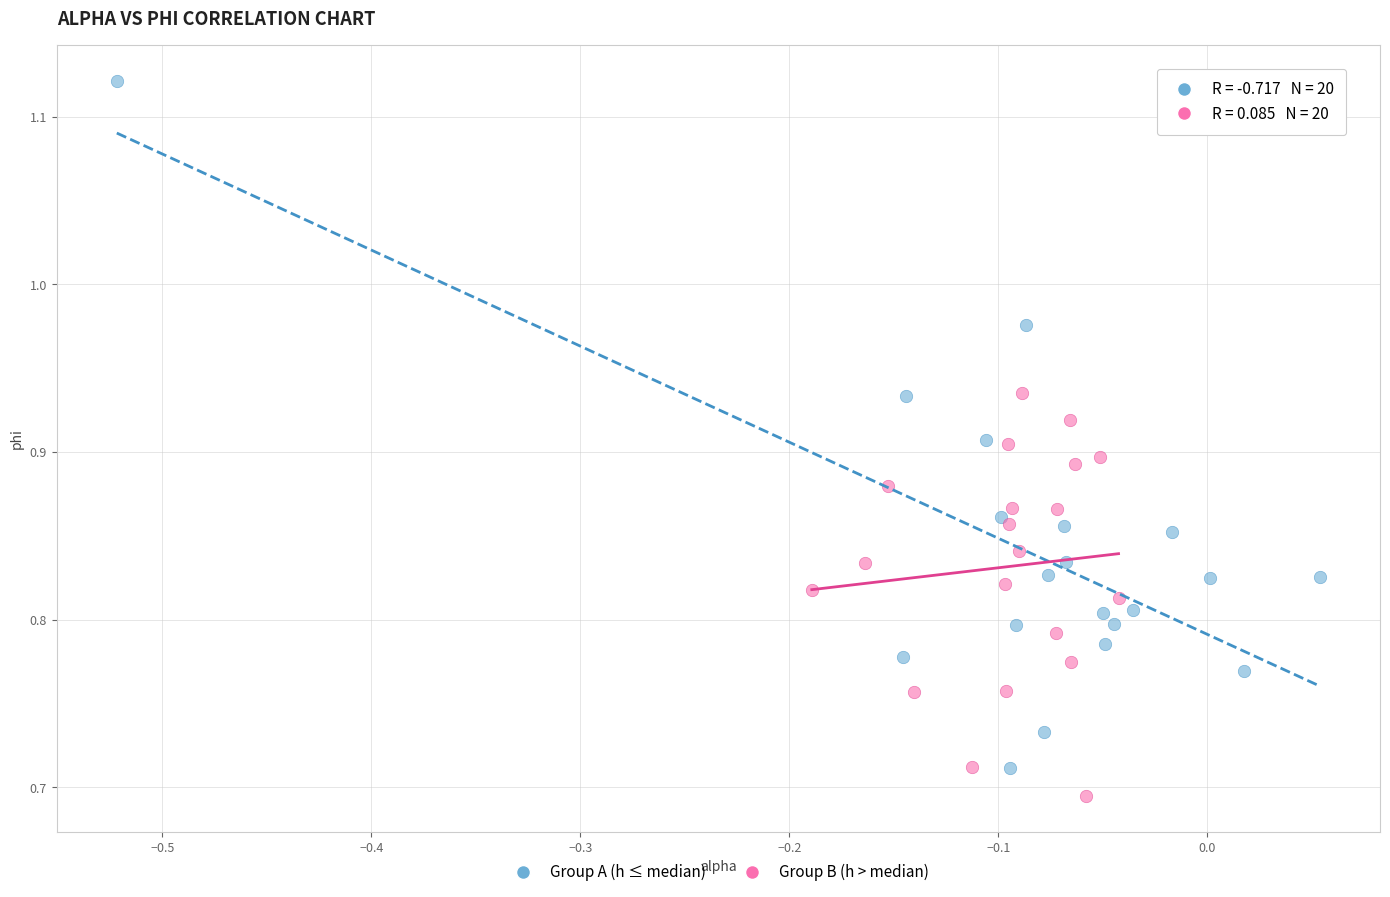

Which series contains the lowest Y value?

Group B (h > median)